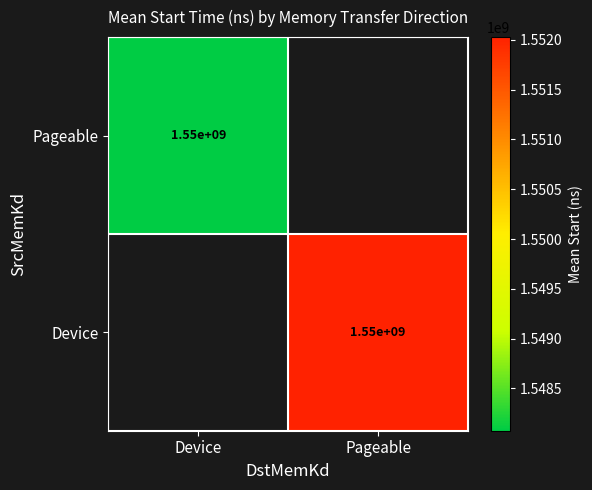

What is the minimum value shown in the chart?

1548075174.8